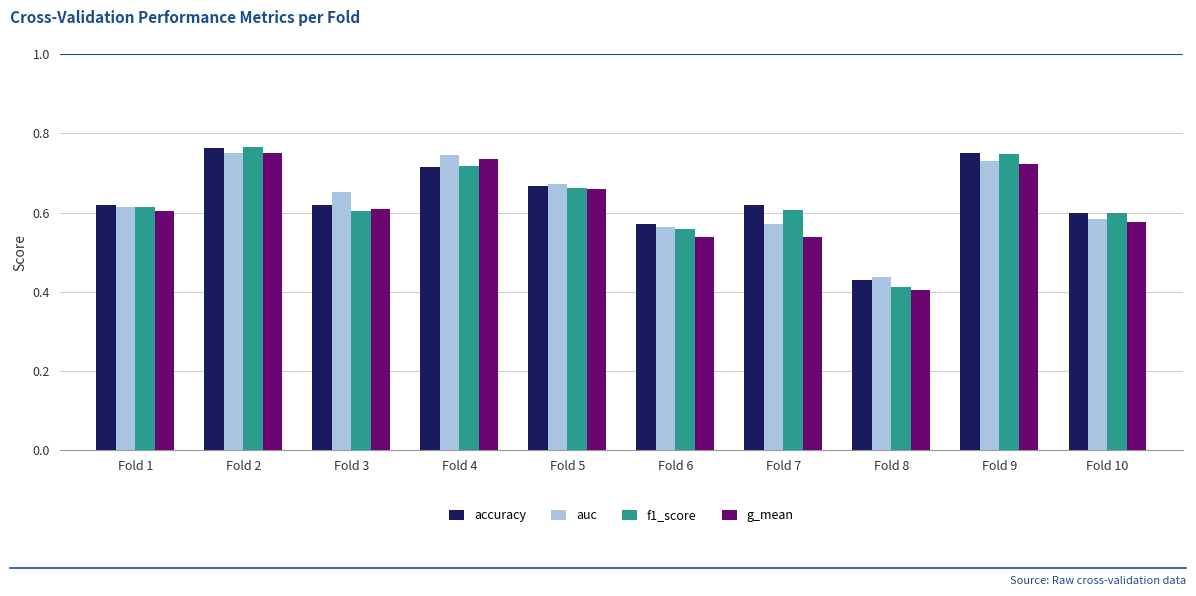

What is the total value across all series at Fold 1?

2.4